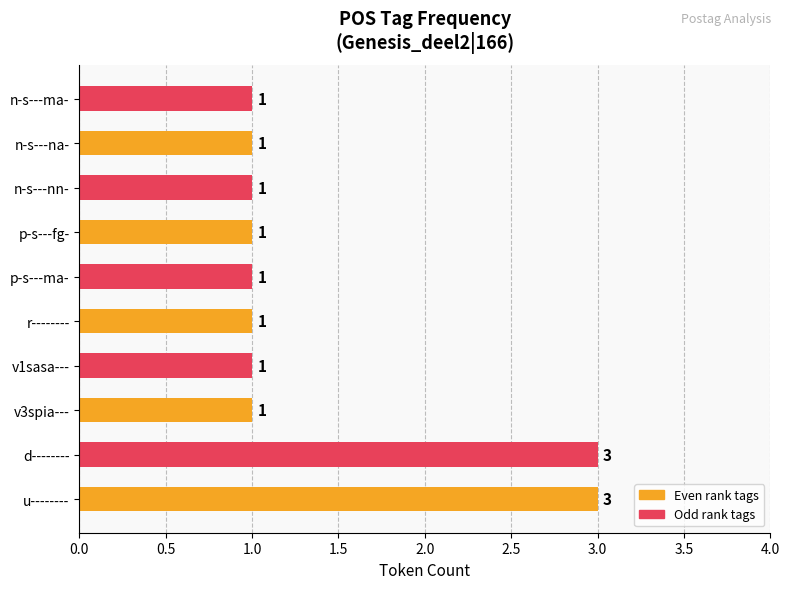

What is the greatest value displayed?

3